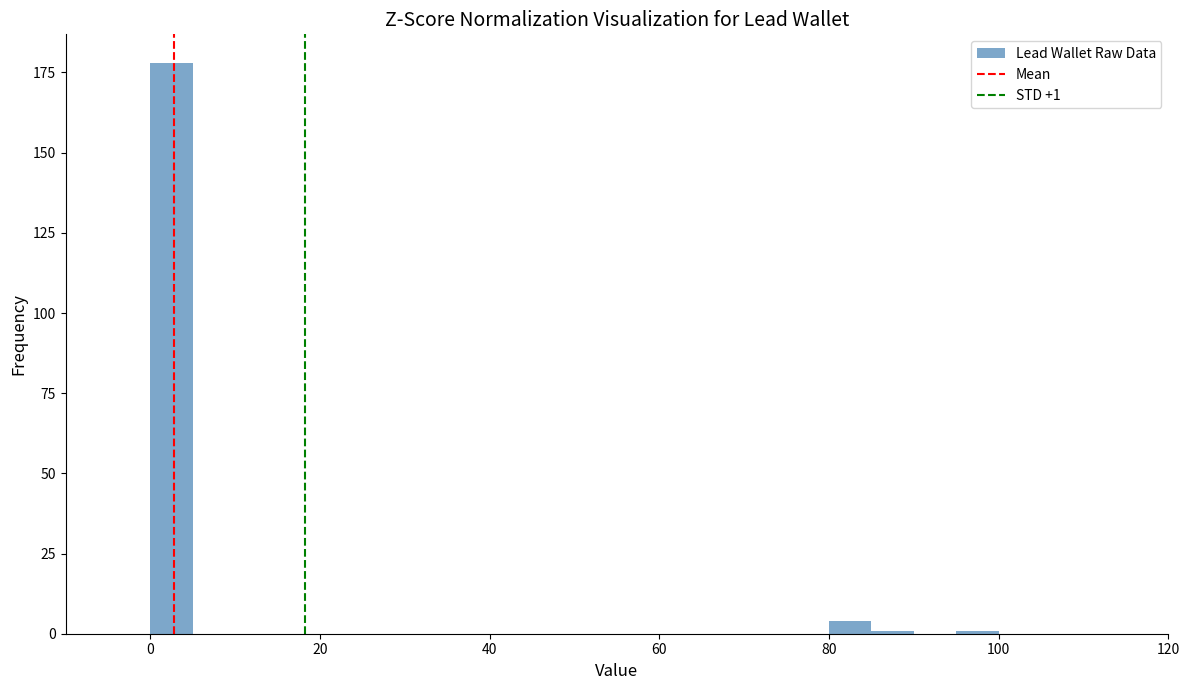

Read against the x-axis, roughly where is the centre of the tallest bar?

2